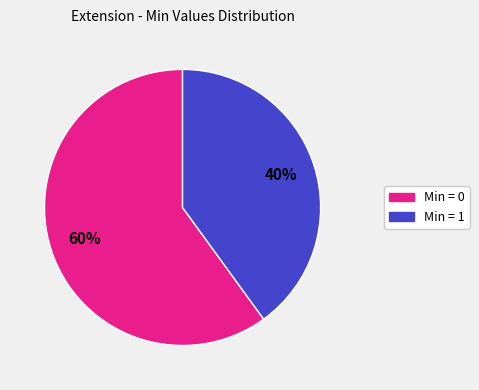

Does any single category account for the majority?

Yes